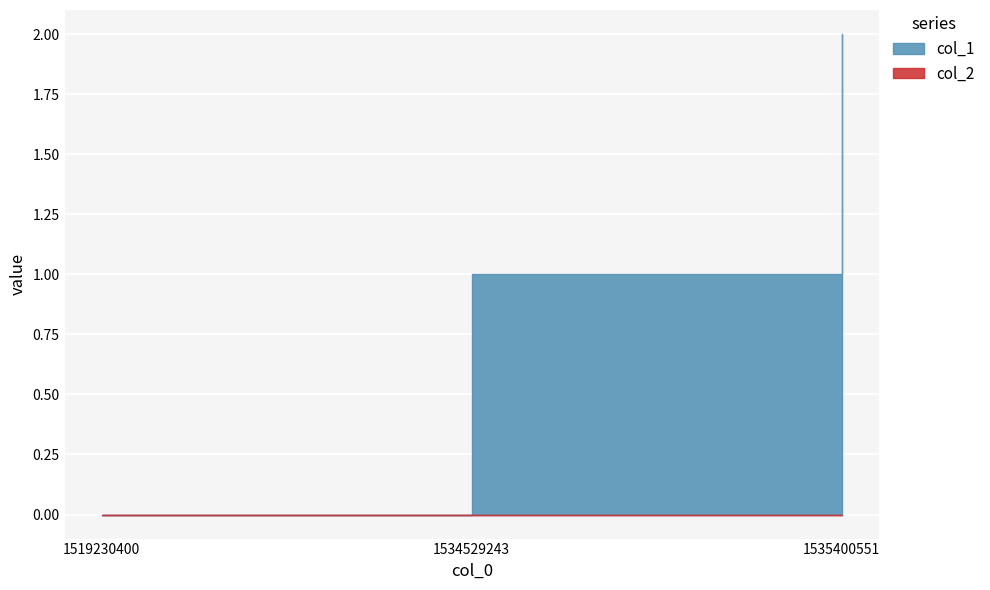

At which label does col_2 reach its minimum?

1519230400